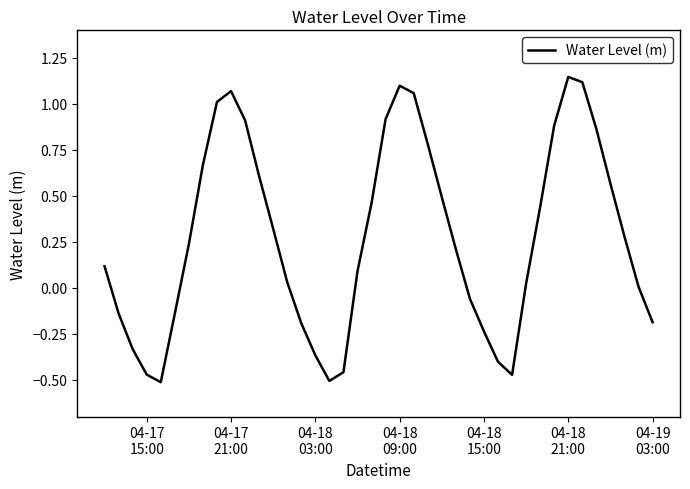

What is the difference between the maximum and minimum values?

1.7